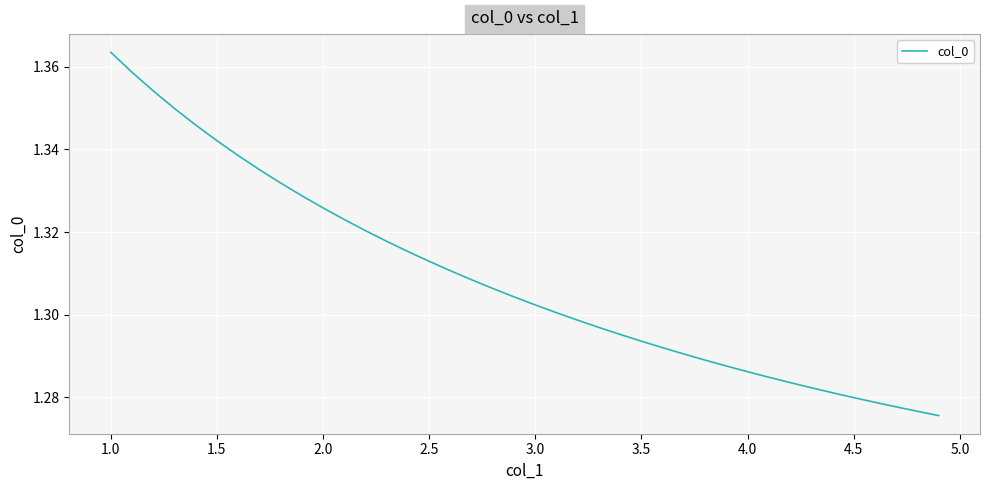

Count the number of categories in the chart.

40